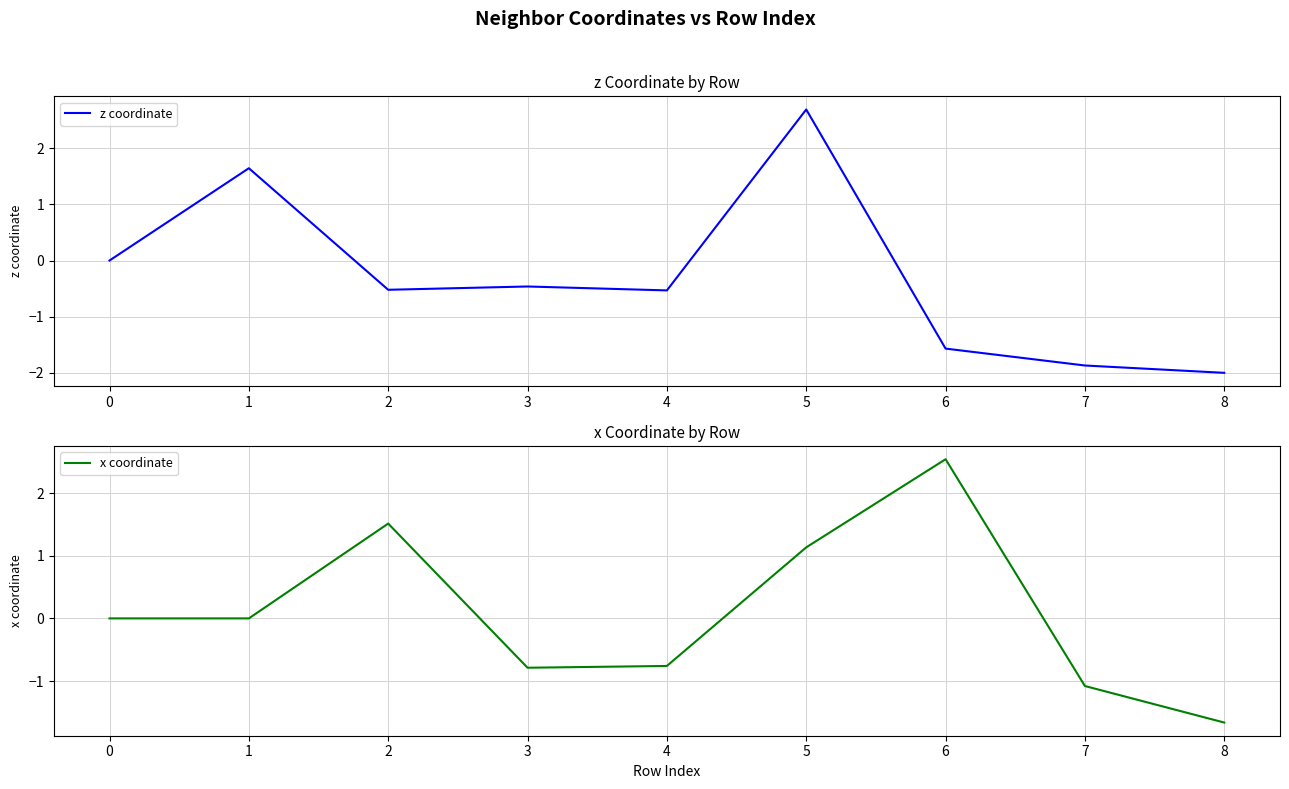

Reading right to left, extract all data points from this chart.

z coordinate: -2.0	-1.9	-1.6	2.7	-0.5	-0.5	-0.5	1.6	0.0
x coordinate: -1.7	-1.1	2.5	1.1	-0.8	-0.8	1.5	0.0	0.0